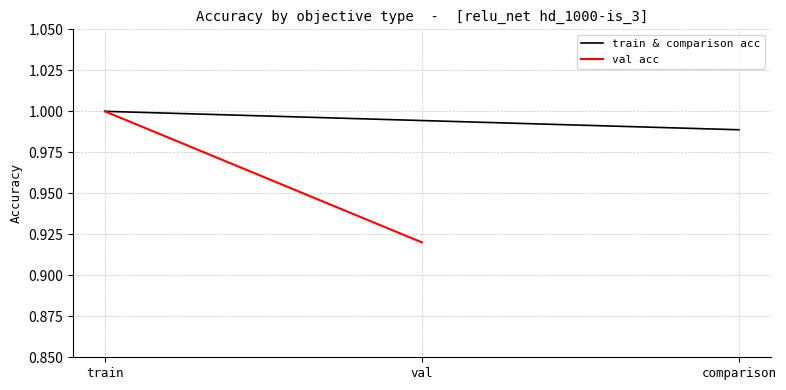

Rank the series by their average value, from lowest to highest.

val acc, train & comparison acc